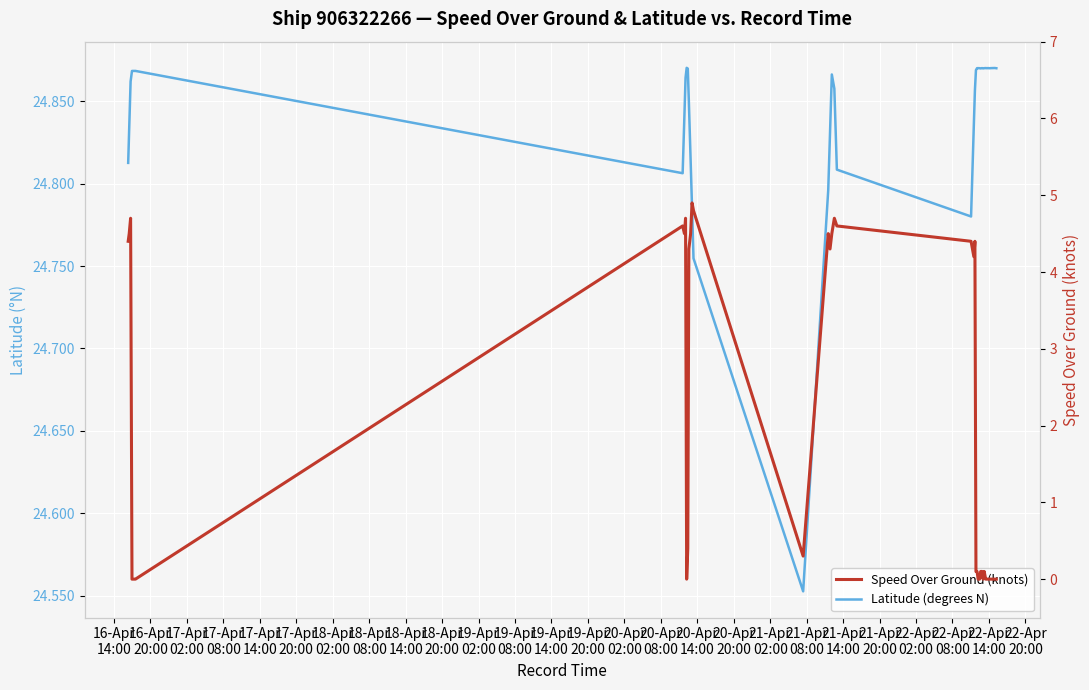

What is the label of the 29th point from the right?

19-Apr
08:00